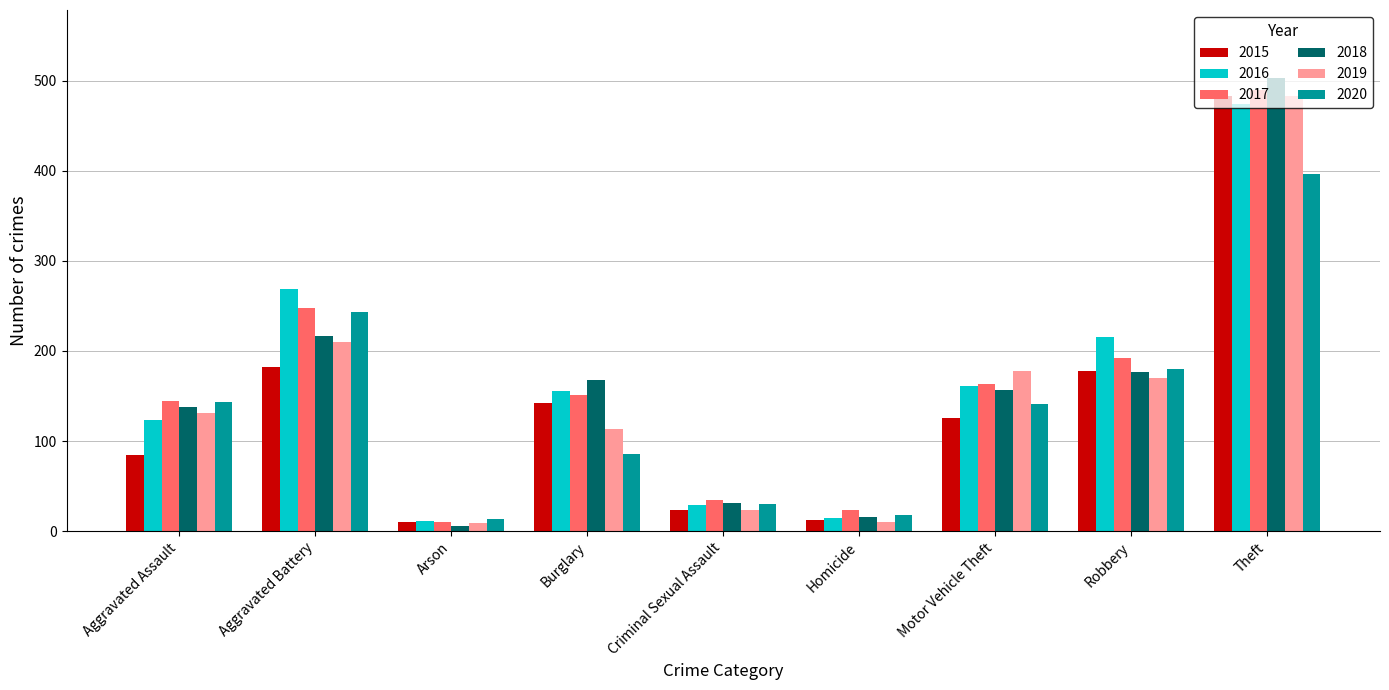

At how many categories does at least one series exceed 120?

6